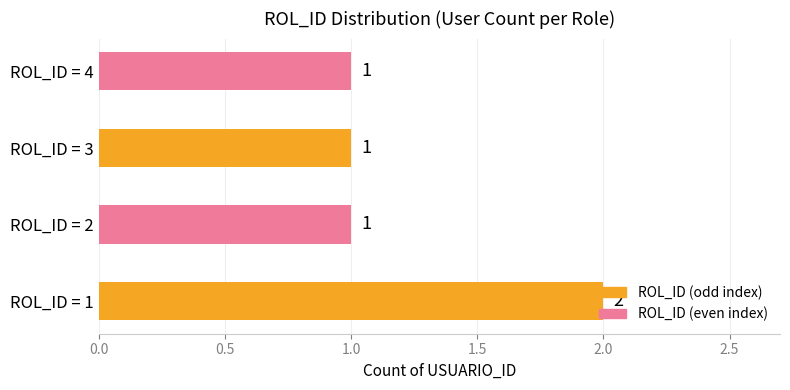

Which category has the highest value across all series?

ROL_ID = 1